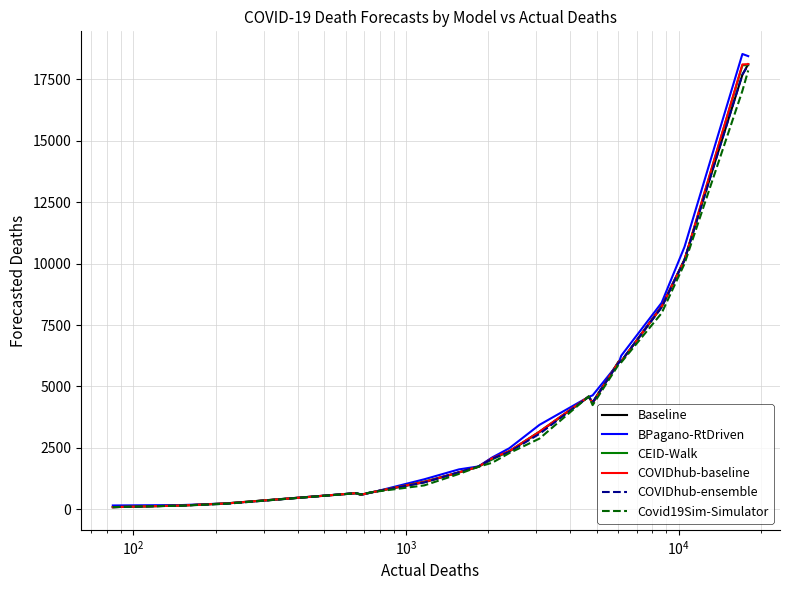

Which series has the widest spread of values?

BPagano-RtDriven